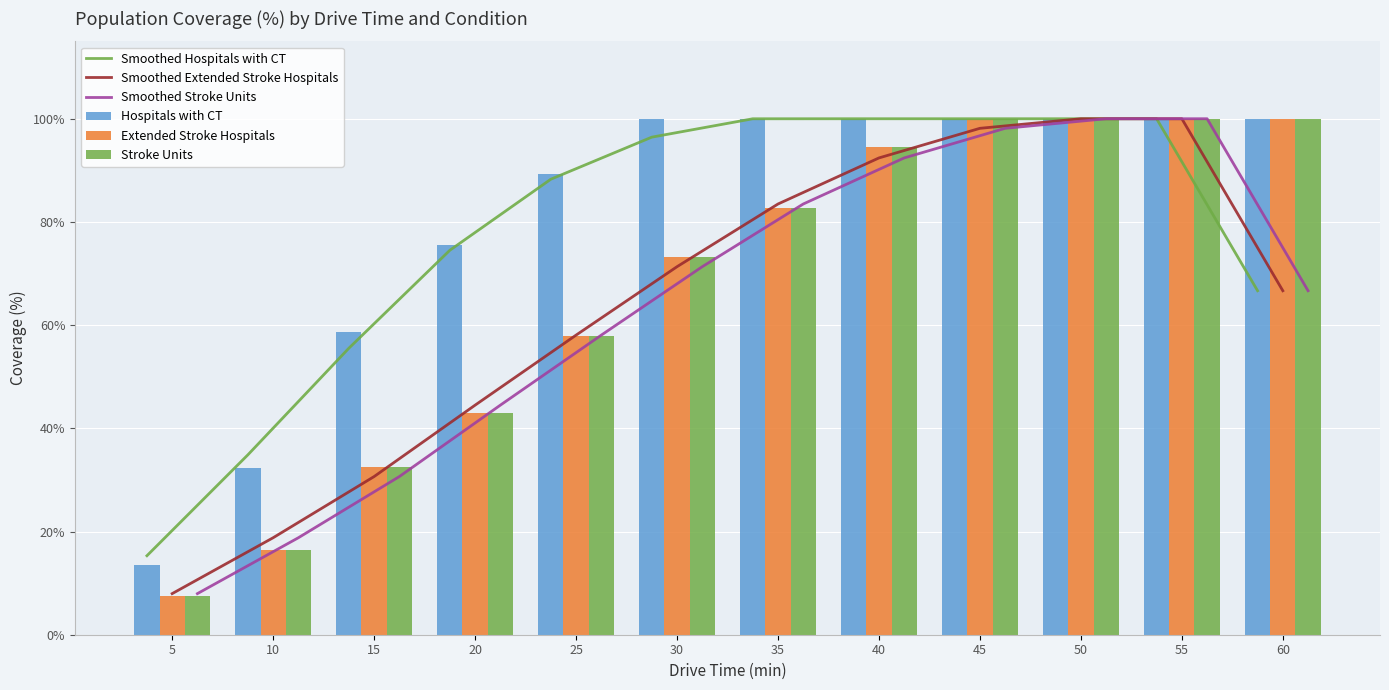

At which category does the chart reach its minimum across all series?

5